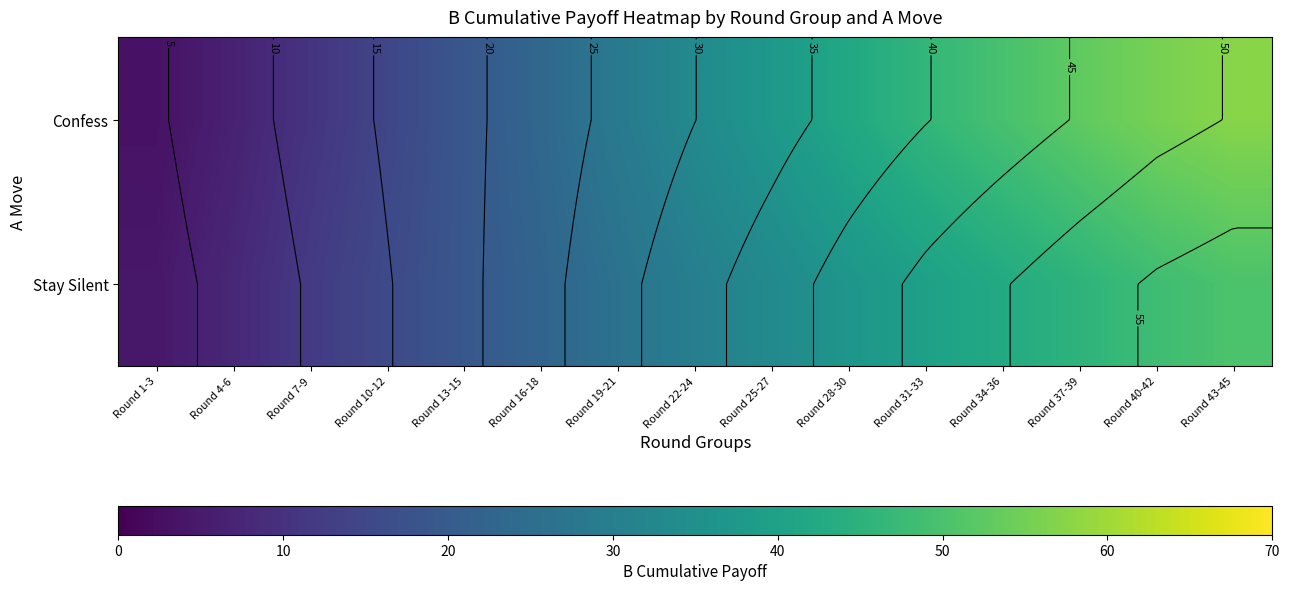

At which category is the sum across all series the highest?

Round 43-45